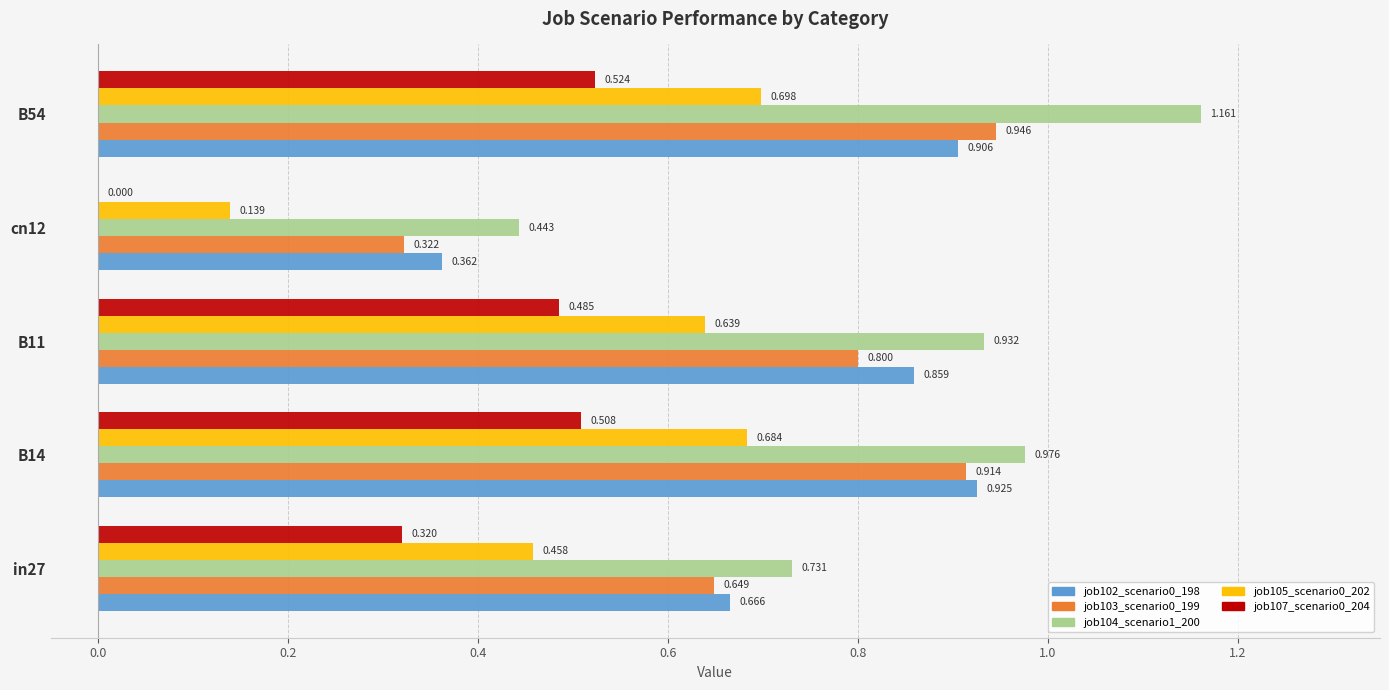

What is the sum of all job103_scenario0_199 values?

3.6